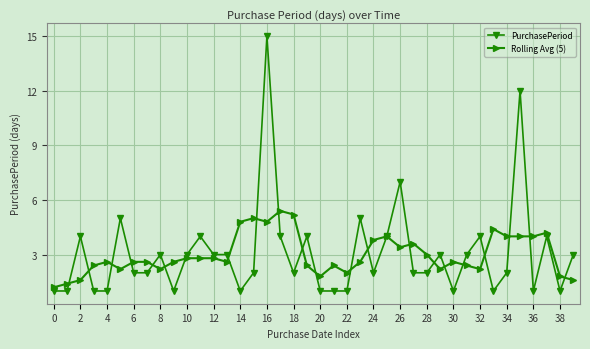

True or false: Rolling Avg (5) has more than 1 points higher than both neighbors.

True